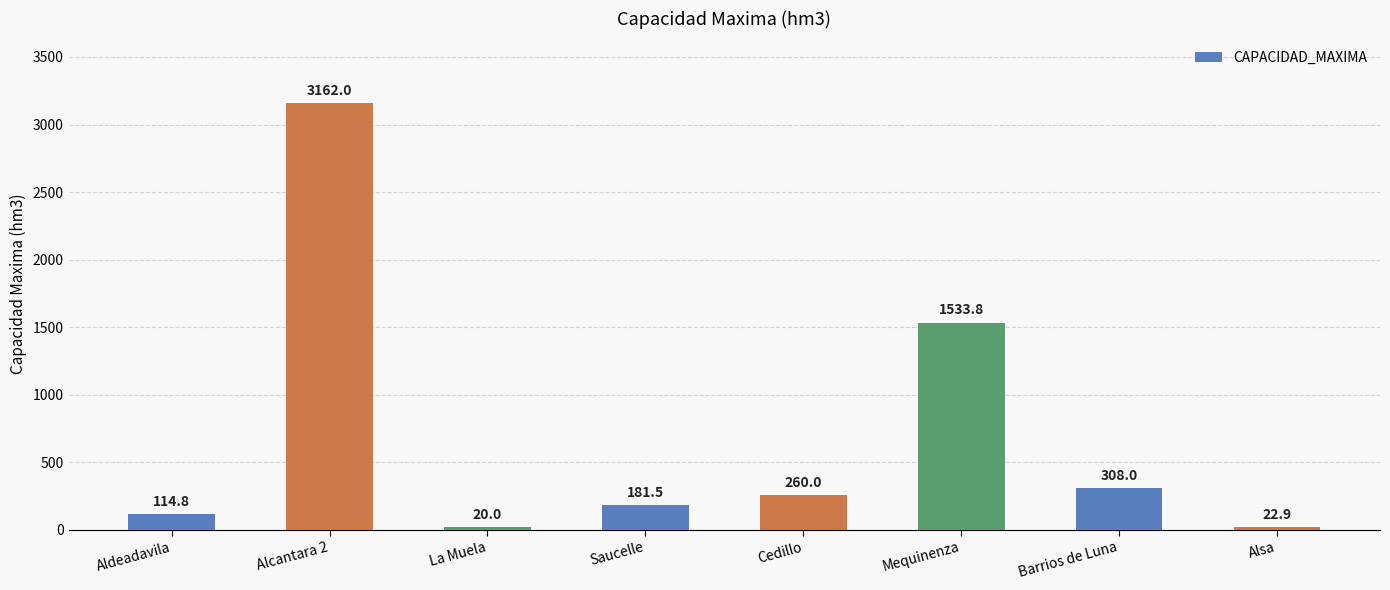

Reading right to left, what are all the values shown in this chart?

22.9	308.0	1533.8	260.0	181.5	20.0	3162.0	114.8